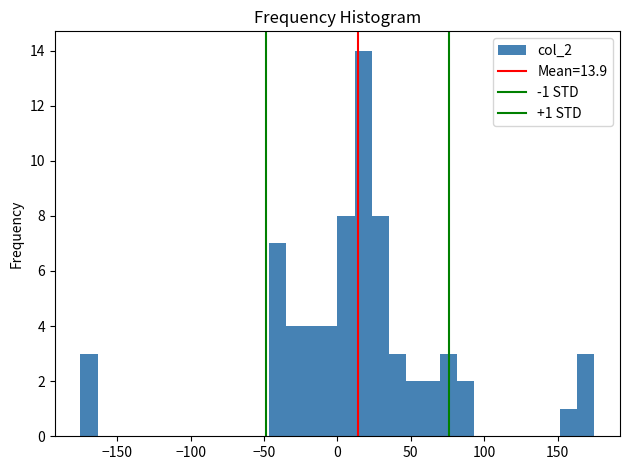

Read against the x-axis, roughly where is the centre of the tallest bar?

20